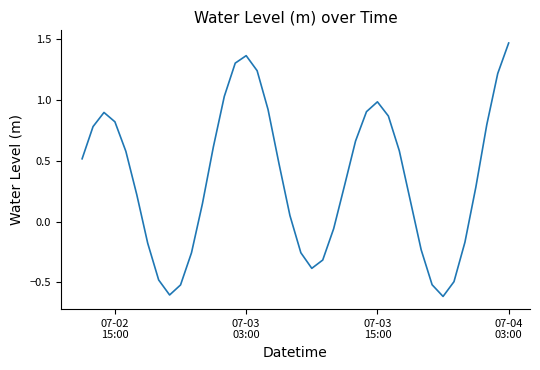

What is the minimum value shown in the chart?

-0.6